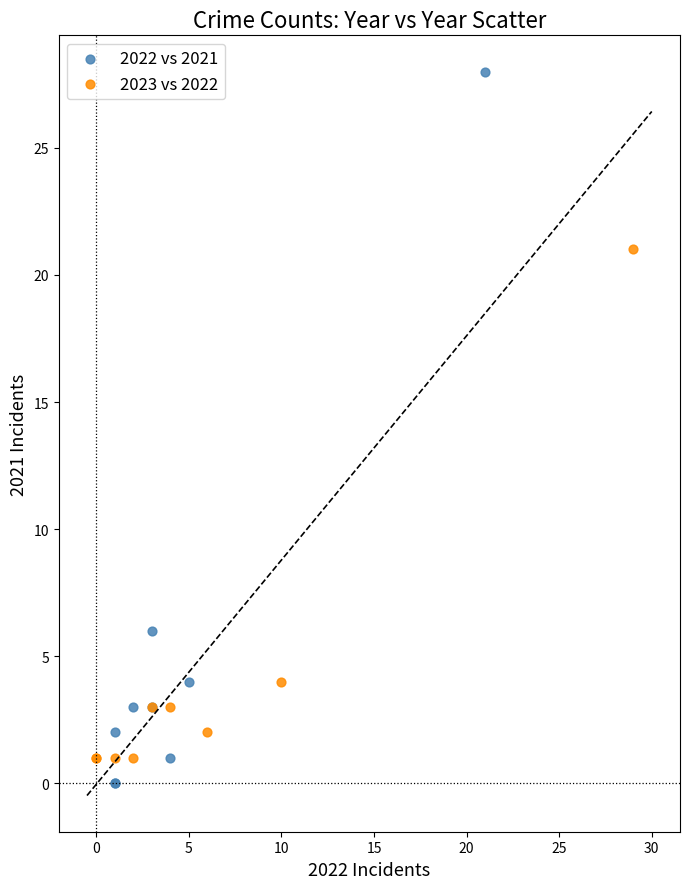

What are all the series names shown in the legend?

2022 vs 2021, 2023 vs 2022